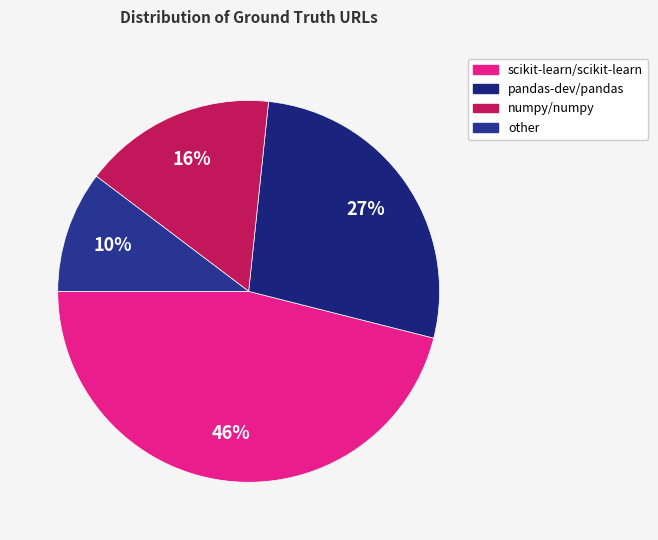

To the nearest percent, what percentage of the pie is numpy/numpy?

16%